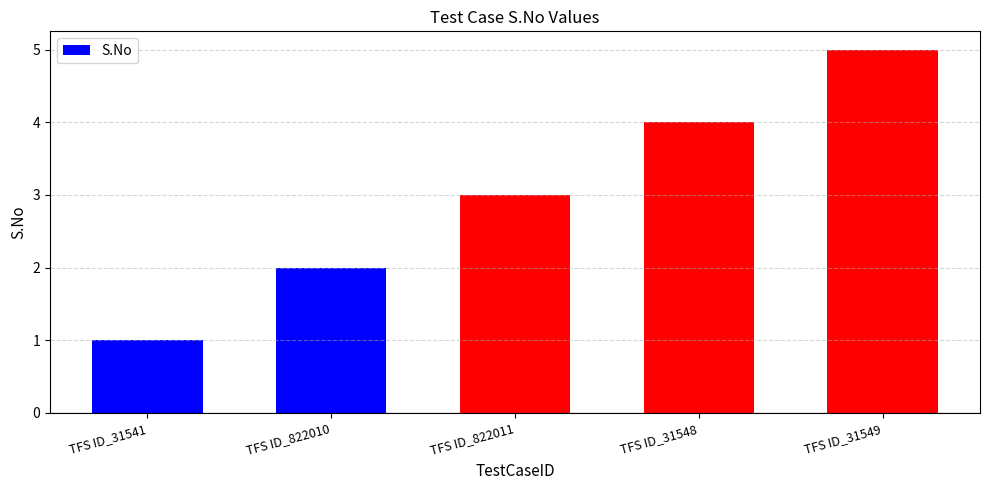

How many data points does each series have?

5